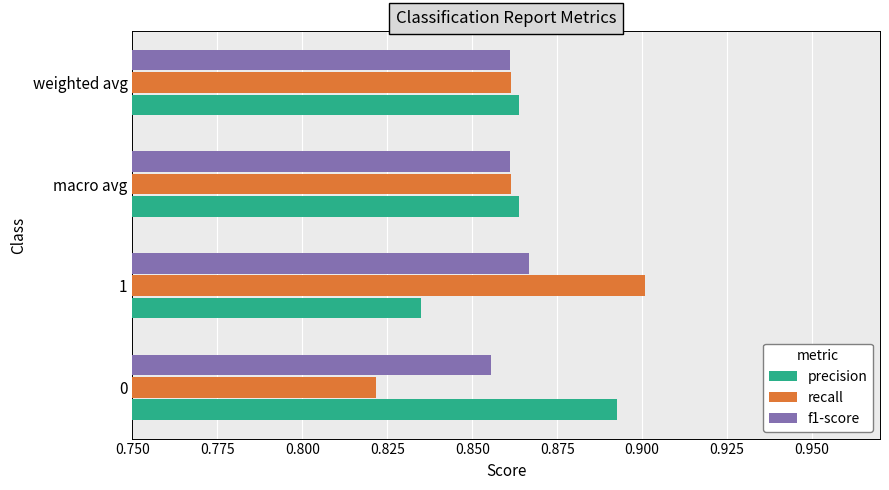

Which series has the widest spread of values?

recall